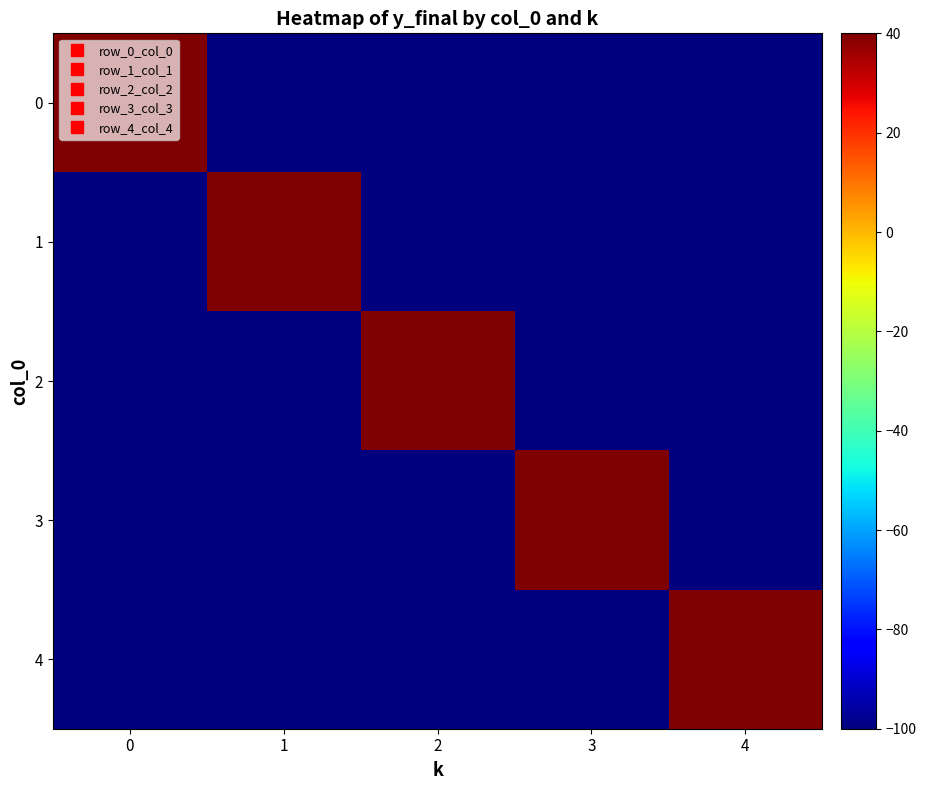

What is the greatest value displayed?

40